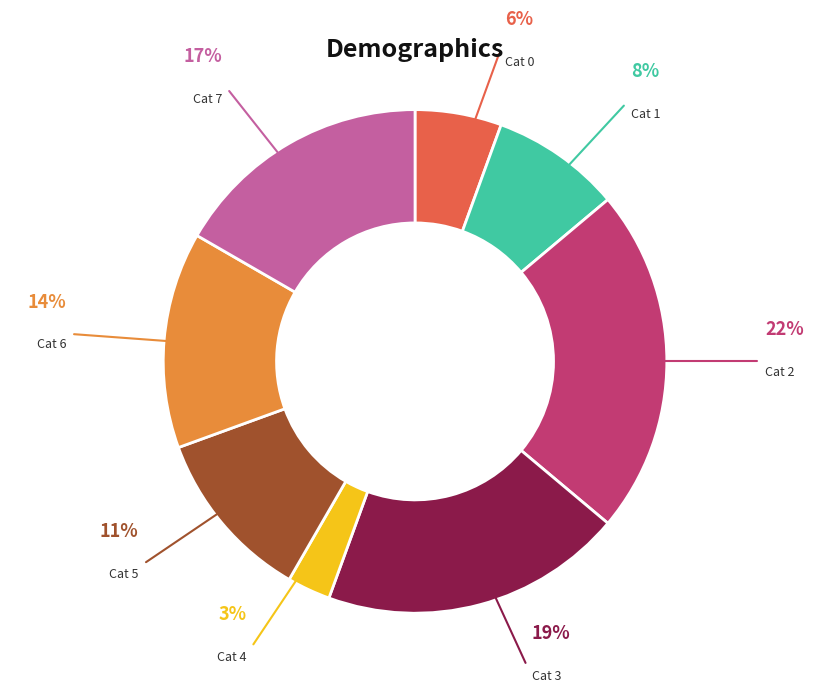

To the nearest percent, what is the difference between the largest and smallest slice percentages?

19%